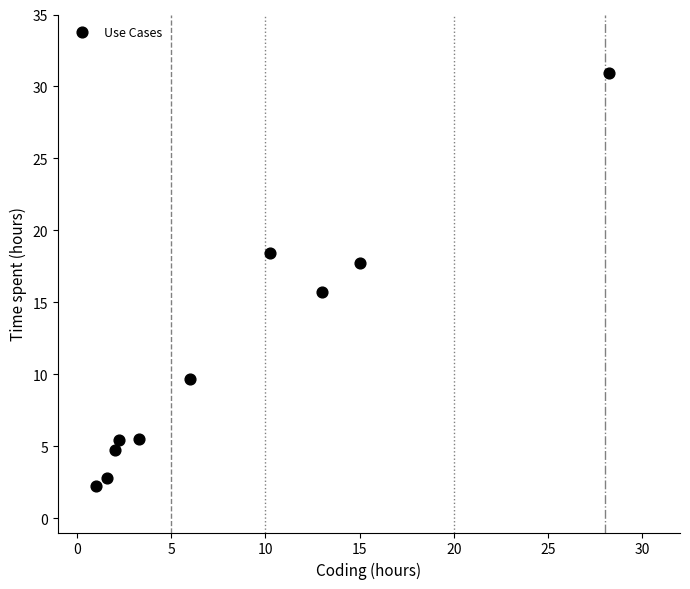

What is the average X value?

8.3